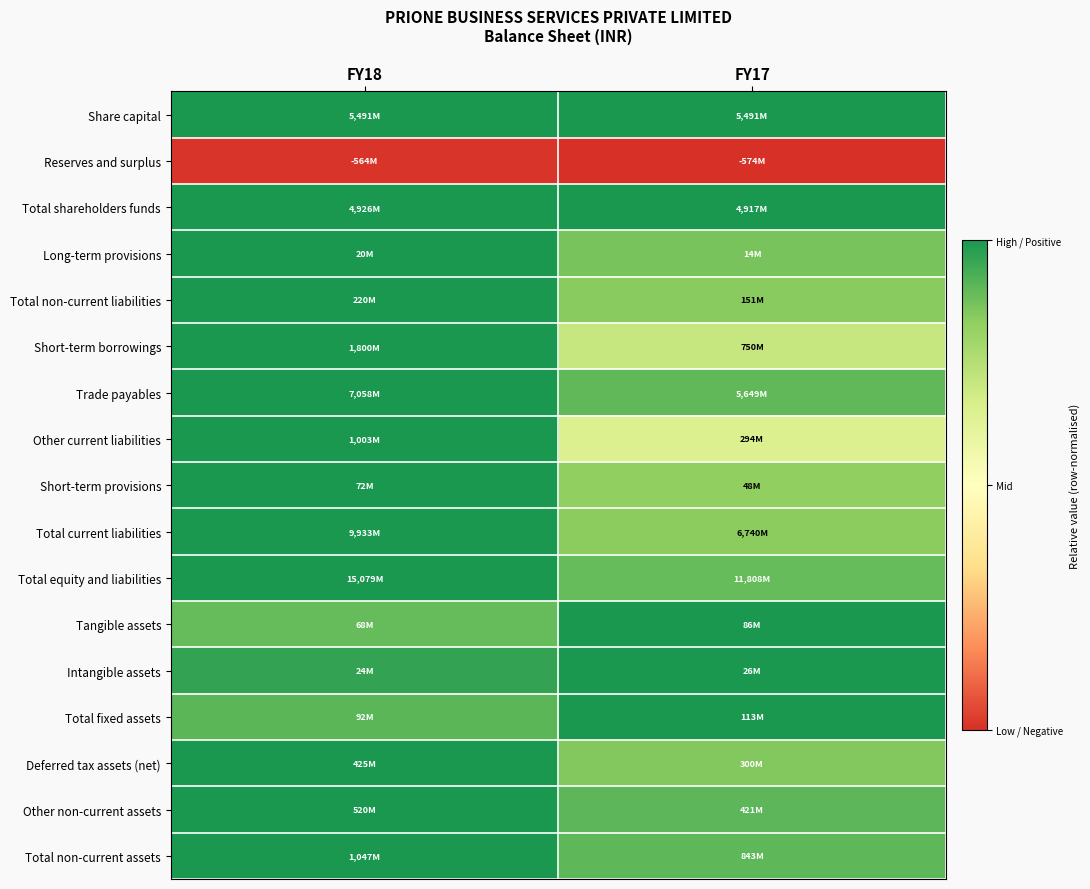

Reading left to right, extract all data points from this chart.

Share capital: FY18=1.0	FY17=1.0
Reserves and surplus: FY18=-1.0	FY17=-1.0
Total shareholders funds: FY18=1.0	FY17=1.0
Long-term provisions: FY18=1.0	FY17=0.7
Total non-current liabilities: FY18=1.0	FY17=0.7
Short-term borrowings: FY18=1.0	FY17=0.4
Trade payables: FY18=1.0	FY17=0.8
Other current liabilities: FY18=1.0	FY17=0.3
Short-term provisions: FY18=1.0	FY17=0.7
Total current liabilities: FY18=1.0	FY17=0.7
Total equity and liabilities: FY18=1.0	FY17=0.8
Tangible assets: FY18=0.8	FY17=1.0
Intangible assets: FY18=0.9	FY17=1.0
Total fixed assets: FY18=0.8	FY17=1.0
Deferred tax assets (net): FY18=1.0	FY17=0.7
Other non-current assets: FY18=1.0	FY17=0.8
Total non-current assets: FY18=1.0	FY17=0.8